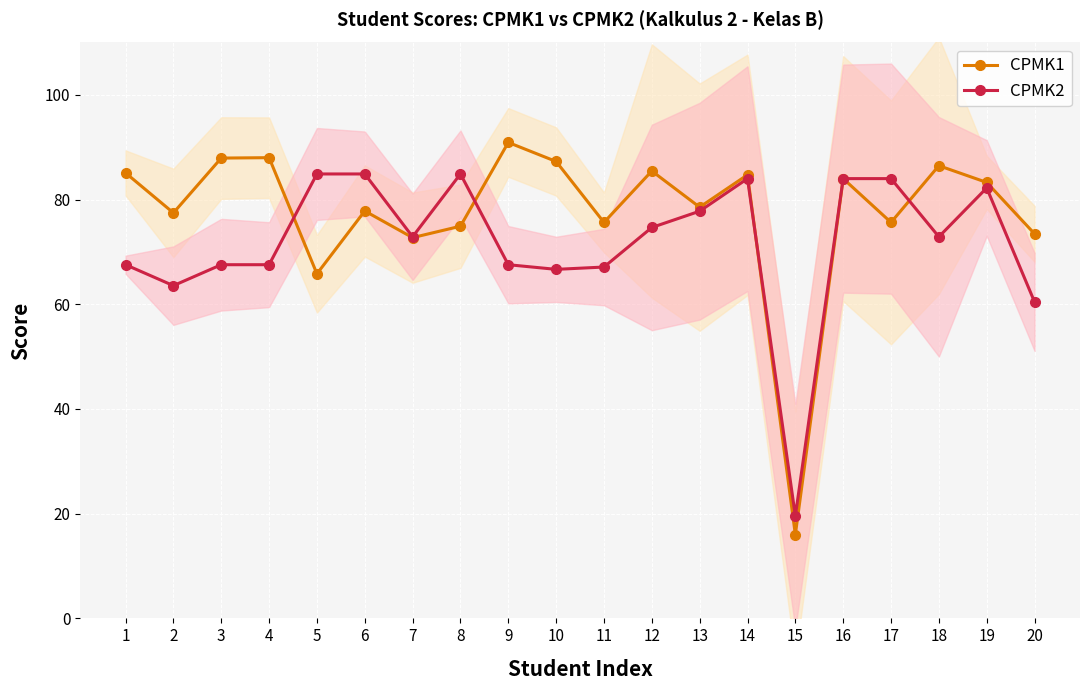

What is the sum of the CPMK2 values at 8 and 7?

157.8